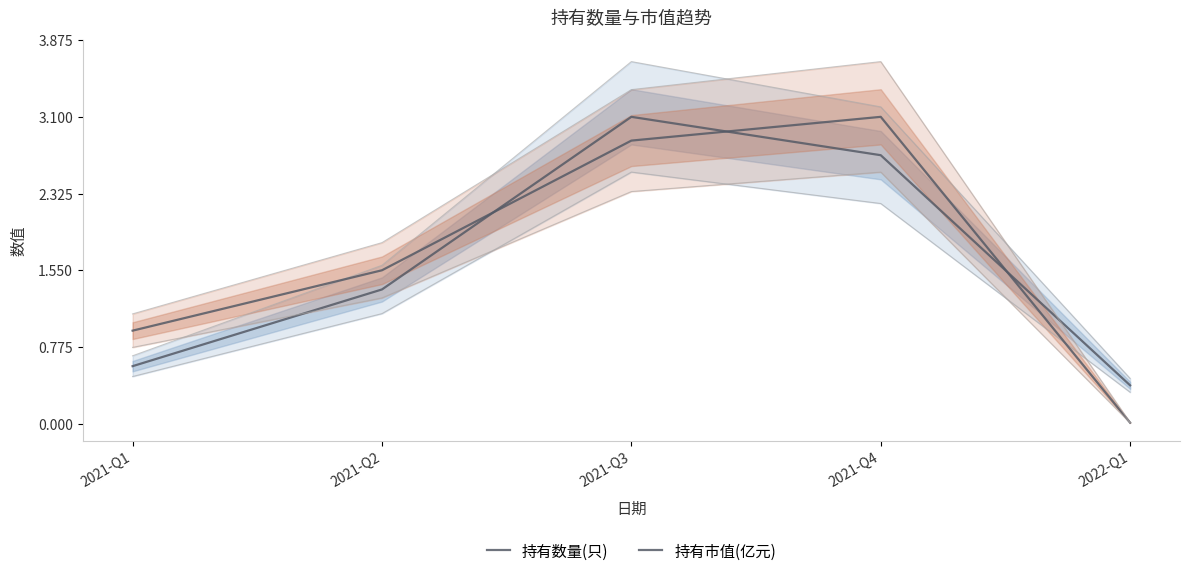

Does the chart have visible grid lines?

No